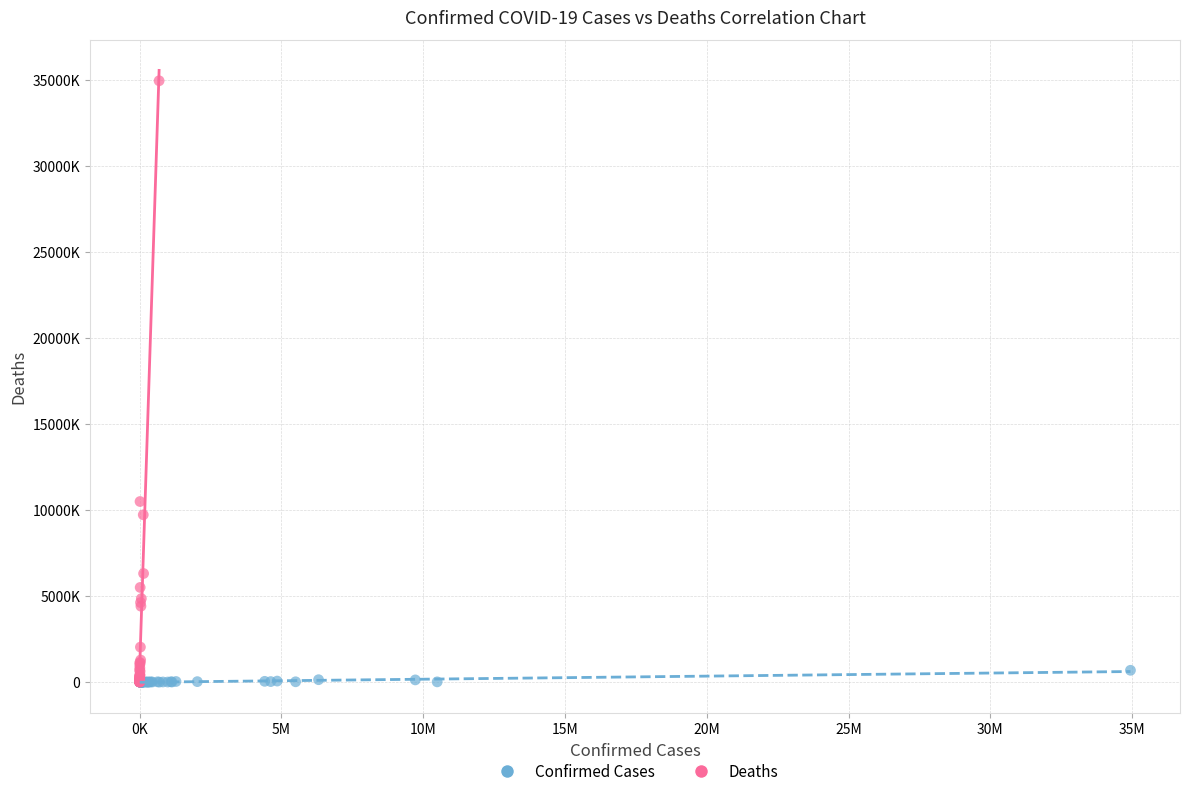

What are all the series names shown in the legend?

Confirmed Cases, Deaths